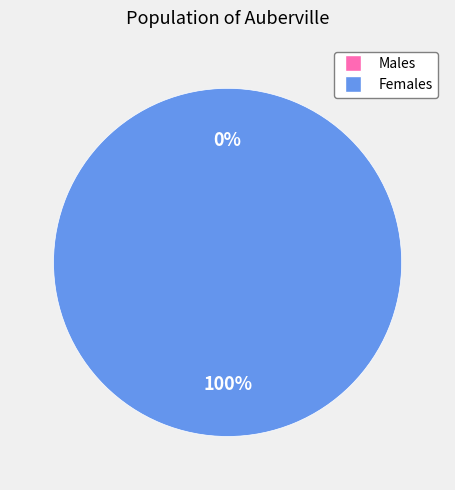

True or false: 1613002215 accounts for 100% of the total.

True